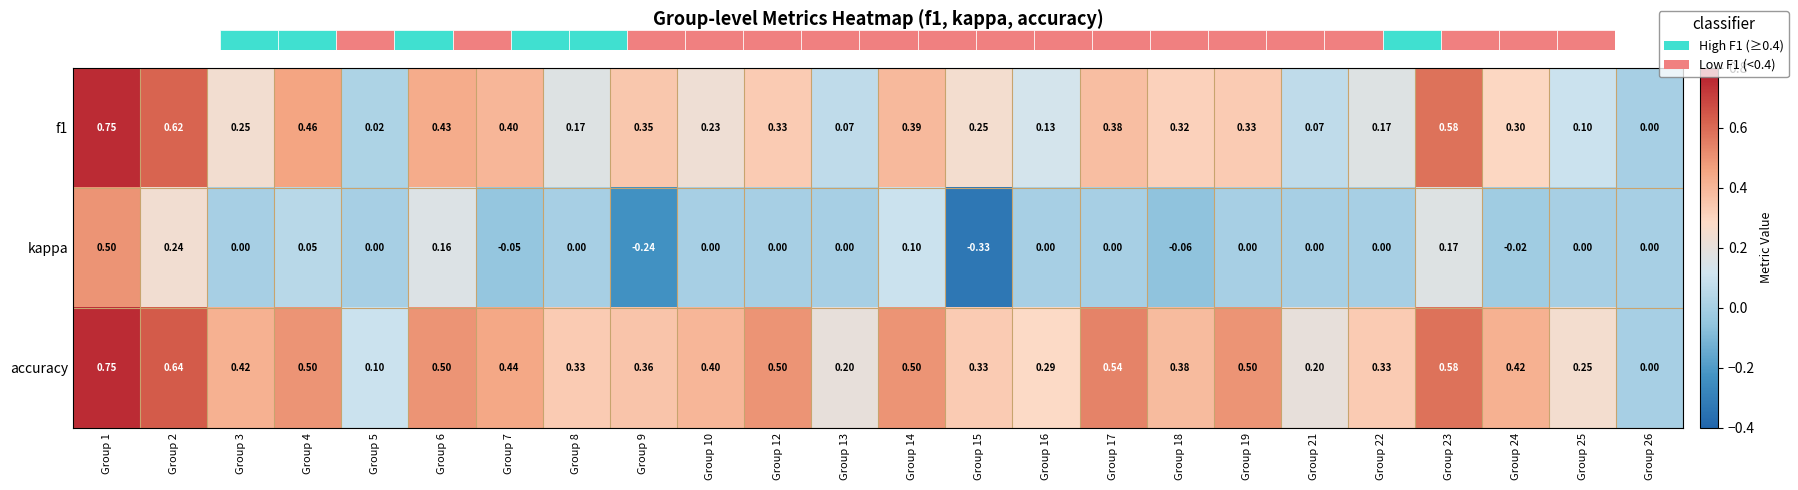

Is it true that f1 equals 0.5 at Group 24?

False